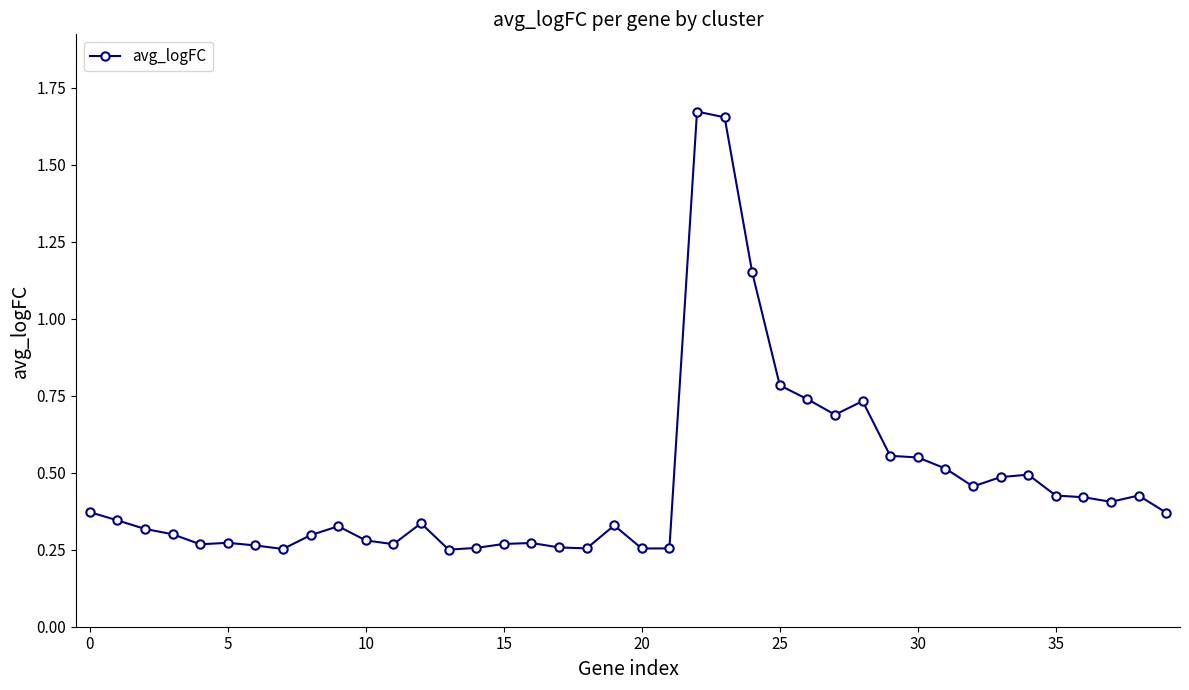

True or false: there are more than 1 points higher than both neighbors.

True